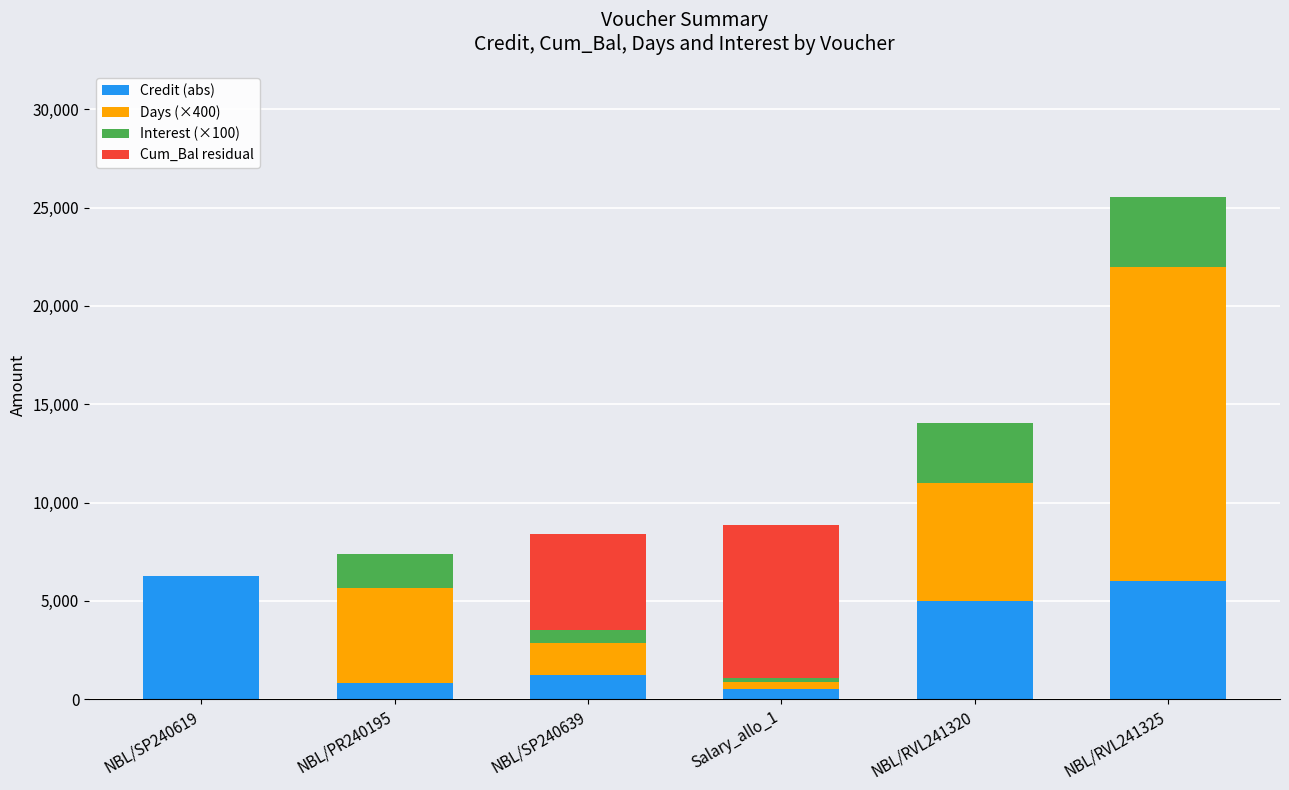

Is it true that Credit (abs) equals 840.0 at NBL/PR240195?

True